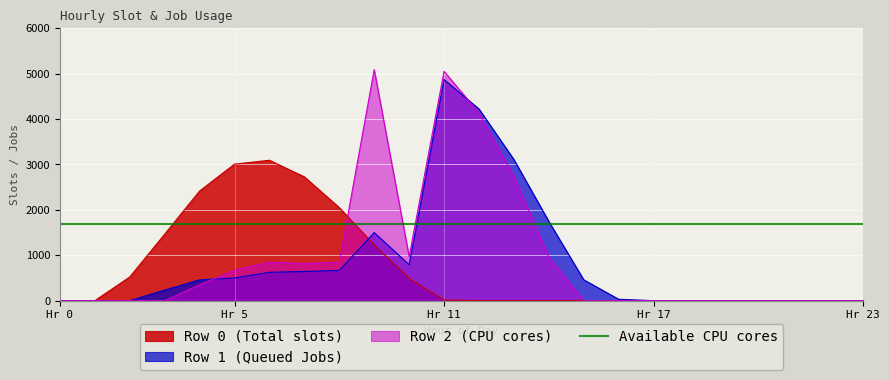

What is the maximum value for Row 1 (Queued Jobs)?

4870.6